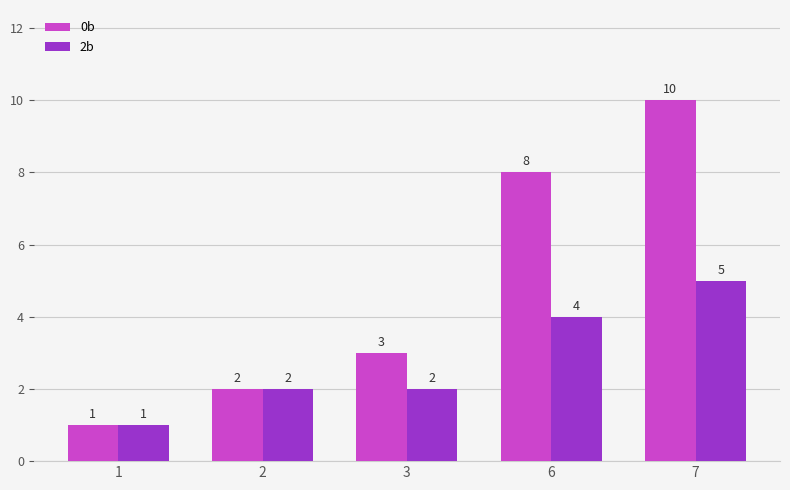

Reading left to right, extract all data points from this chart.

0b: 1	2	3	8	10
2b: 1	2	2	4	5